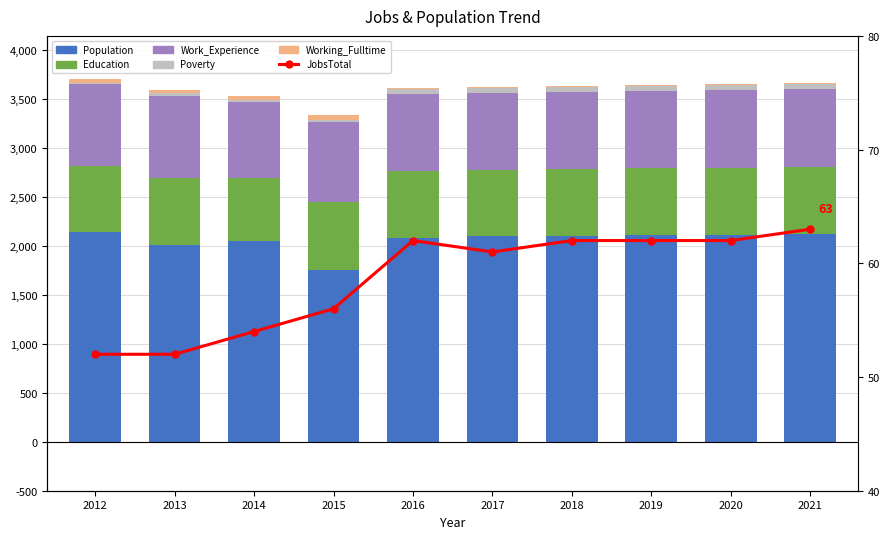

Between 2012 and 2017, which series saw the biggest shift?

Population